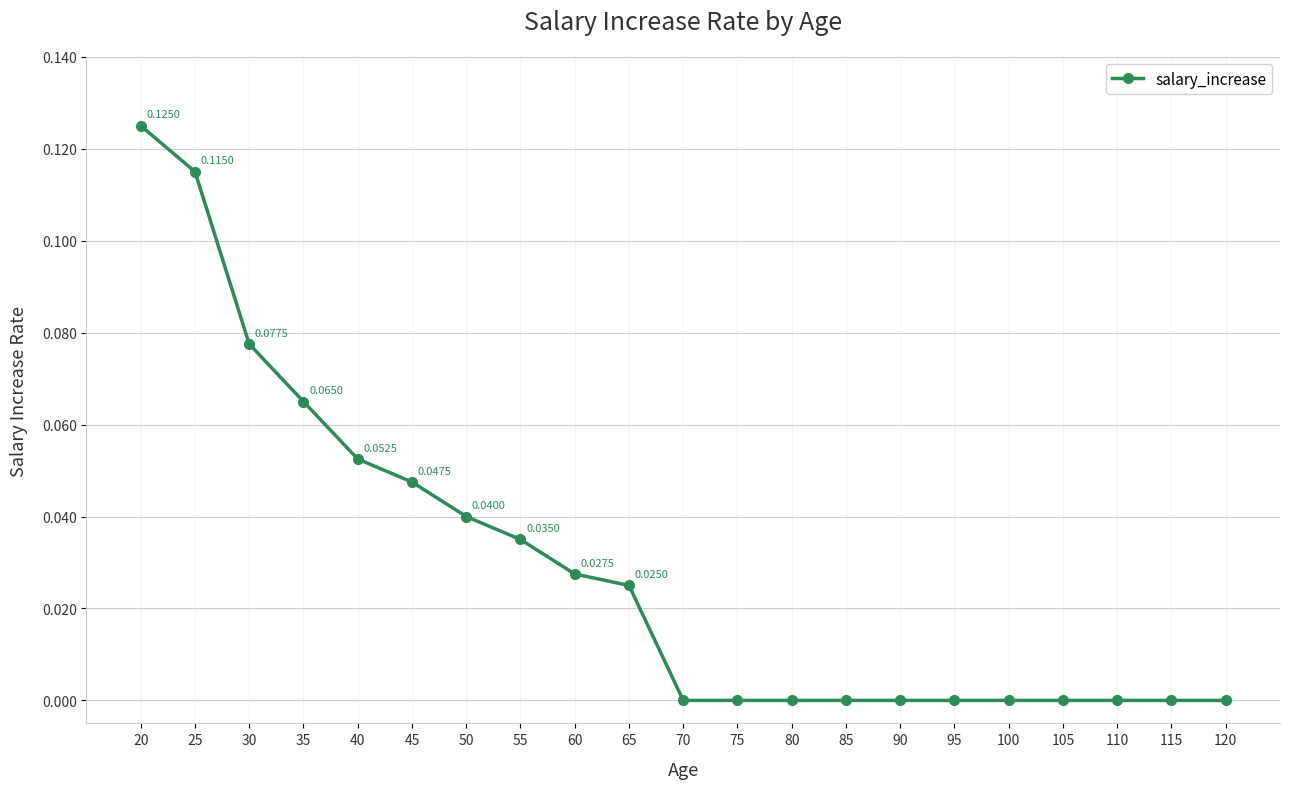

Which label corresponds to the largest value in the chart?

20